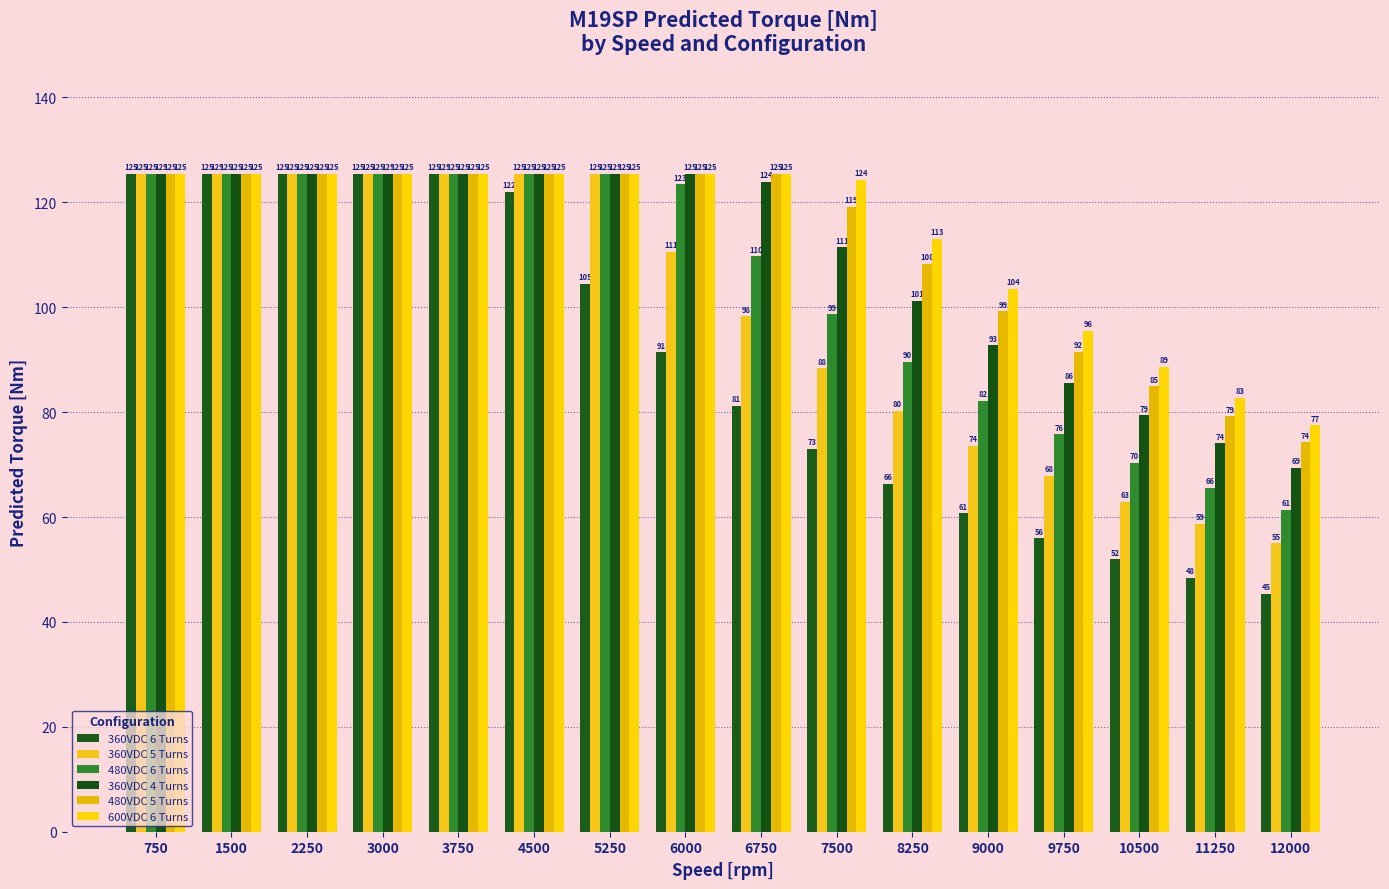

What is the sum of all 360VDC 6 Turns values?

1428.0